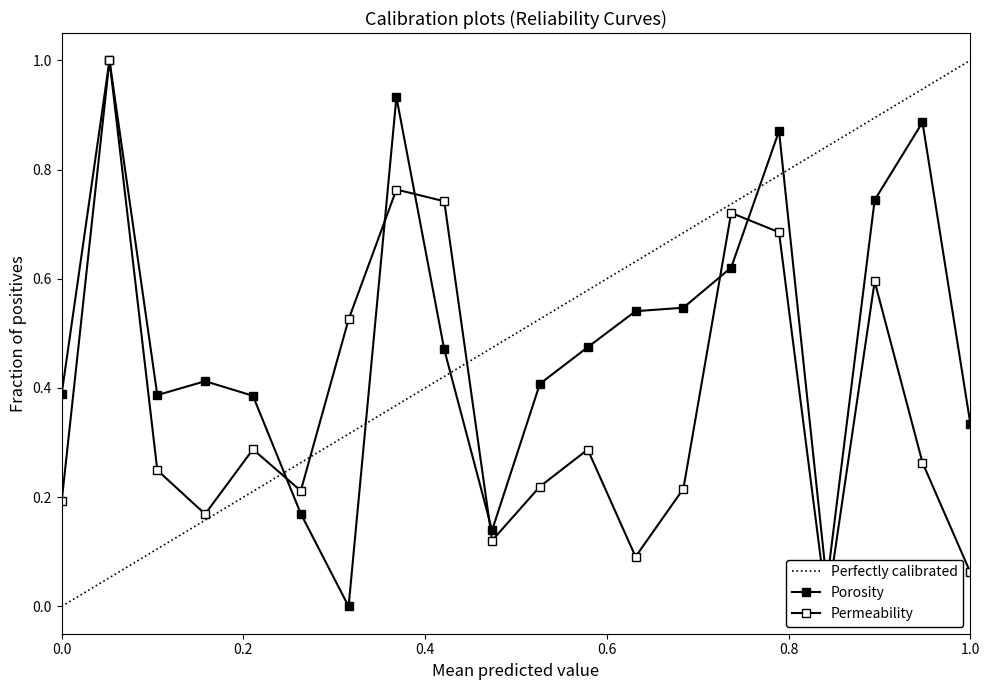

The value of Porosity (X2') at 0.0 is 0.4. True or false?

True